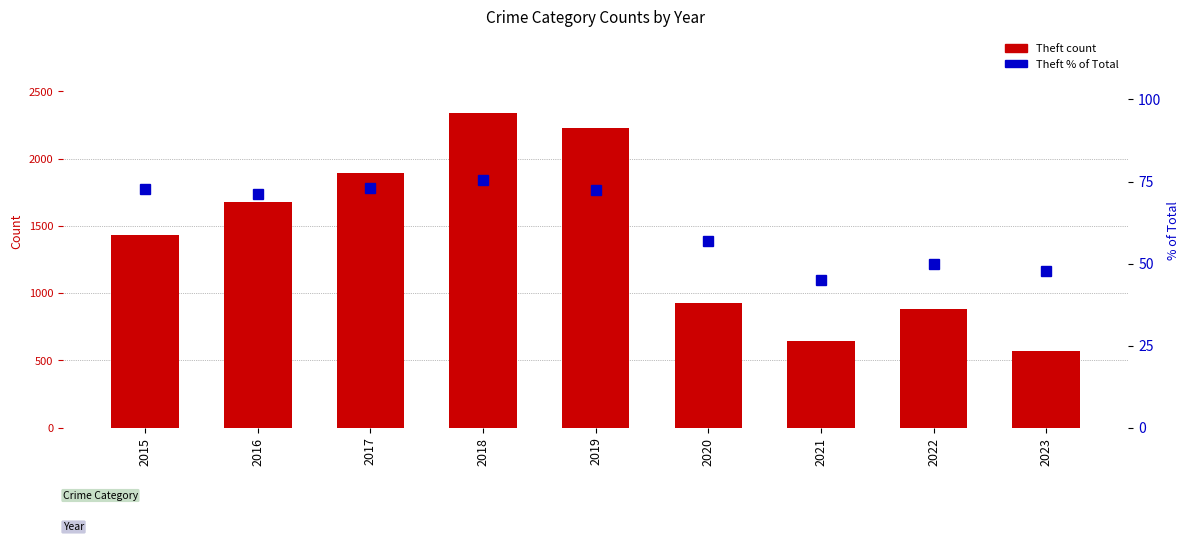

At which label does Theft % of Total first exceed 71?

2015